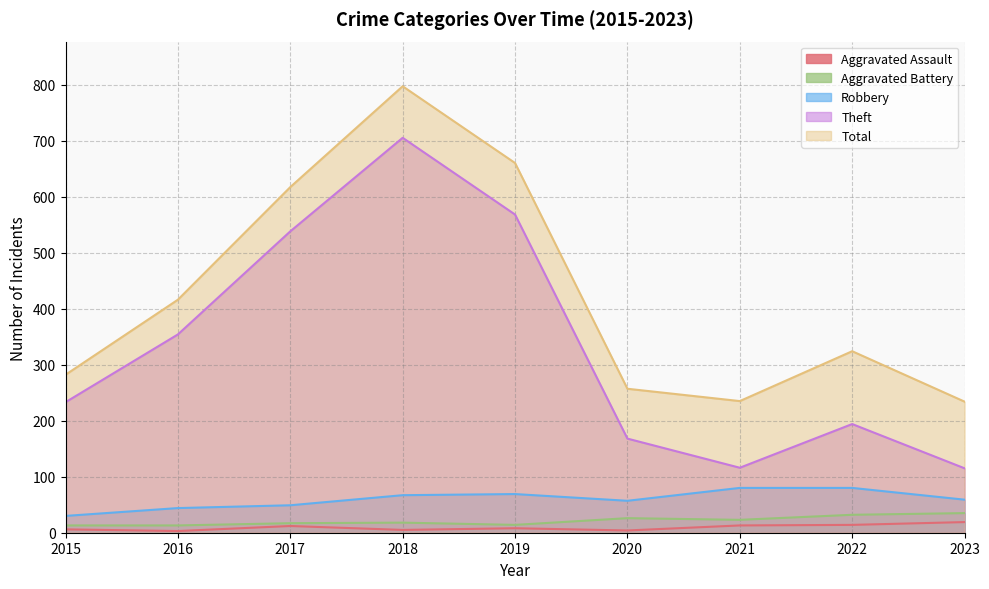

True or false: Aggravated Battery has a value of 32 at 2022.

True